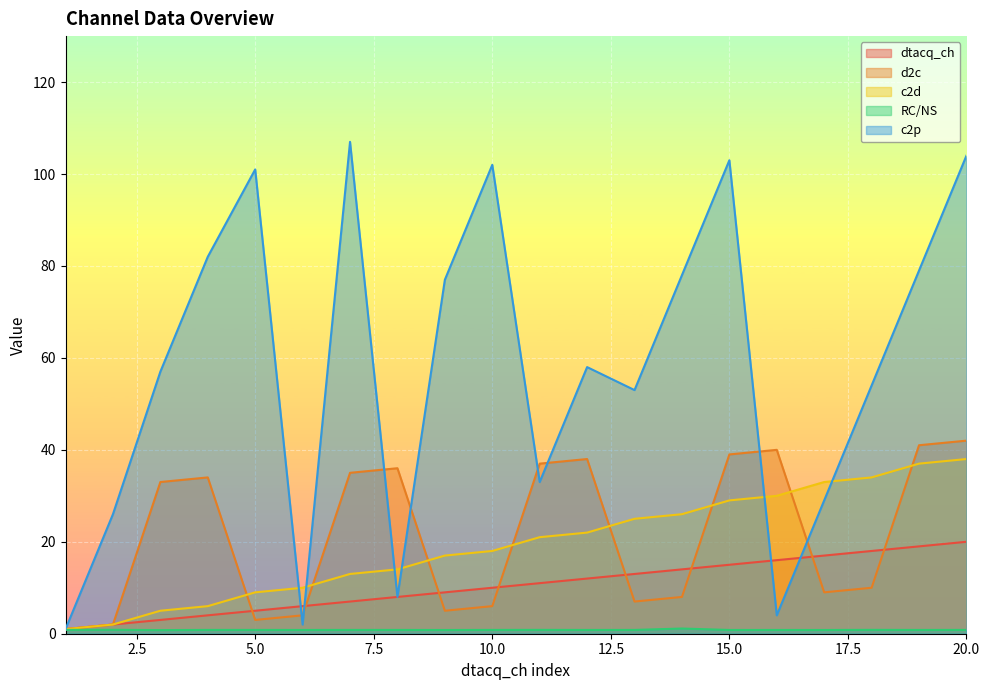

Between 19 and 20, which is larger?

20